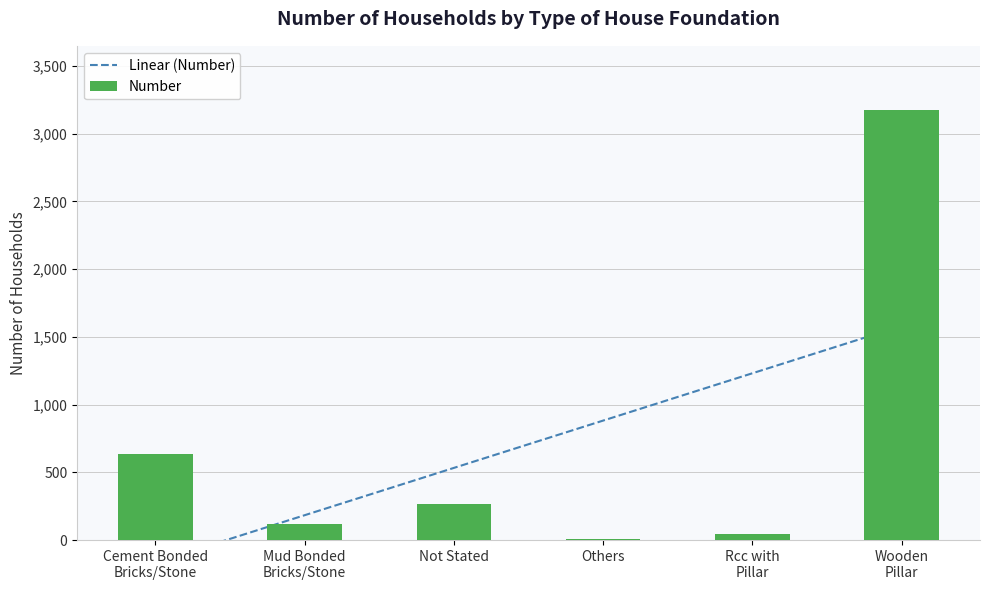

Rank the categories by value from highest to lowest.

Wooden
Pillar, Cement Bonded
Bricks/Stone, Not Stated, Mud Bonded
Bricks/Stone, Rcc with
Pillar, Others